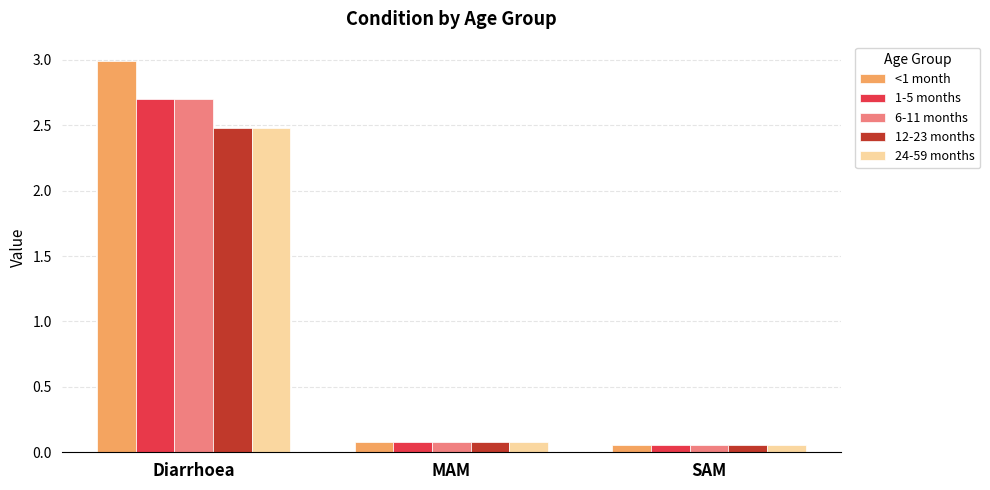

Is the value of <1 month at SAM greater than the value of 1-5 months at MAM?

No